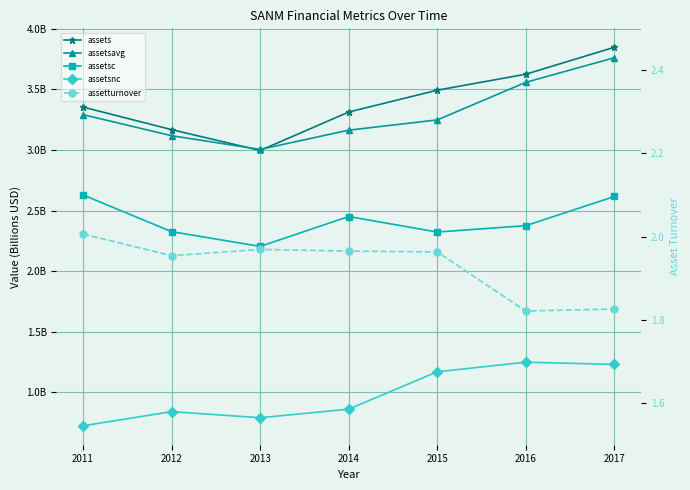

Which label corresponds to the largest value in the chart?

2017